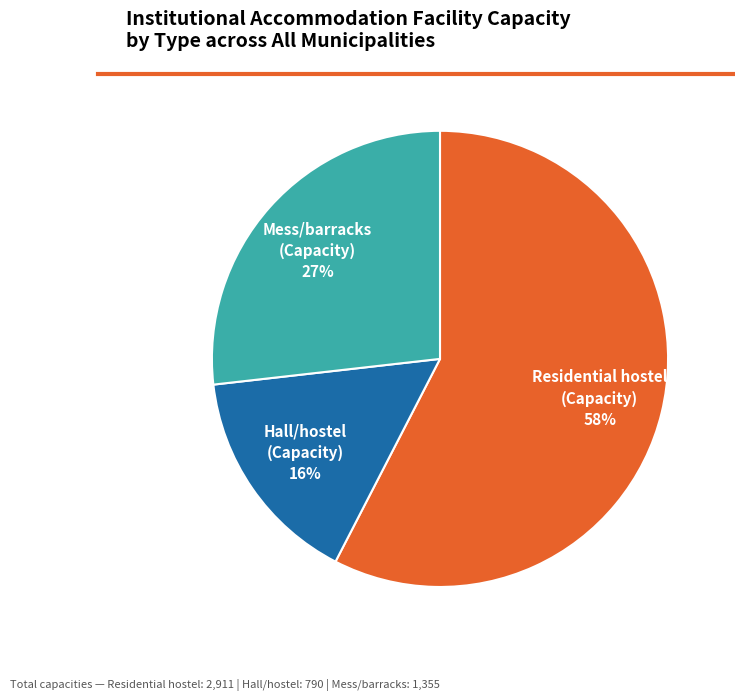

Is there a majority slice in this chart?

Yes